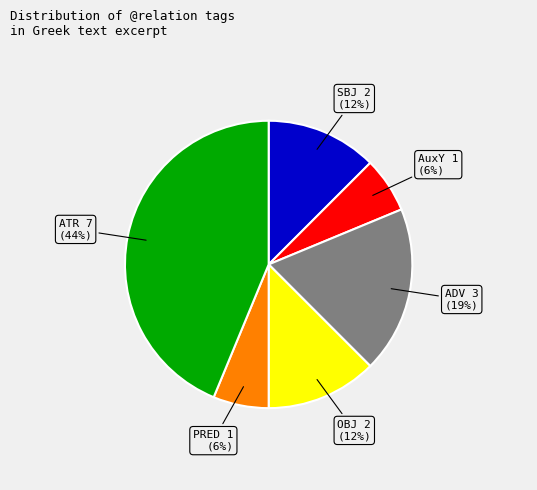

Do SBJ and OBJ together represent more than half of the pie?

No